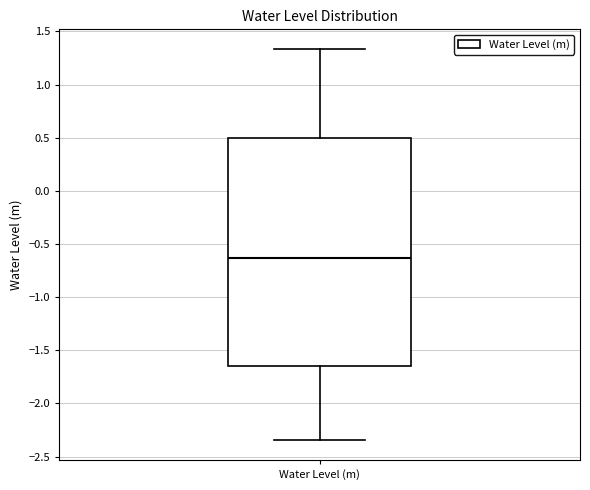

Where does the upper whisker of the box for Water Level (m) end on the y-axis? The values are not printed on the chart, so give them approximately, as read against the axis.

1.35